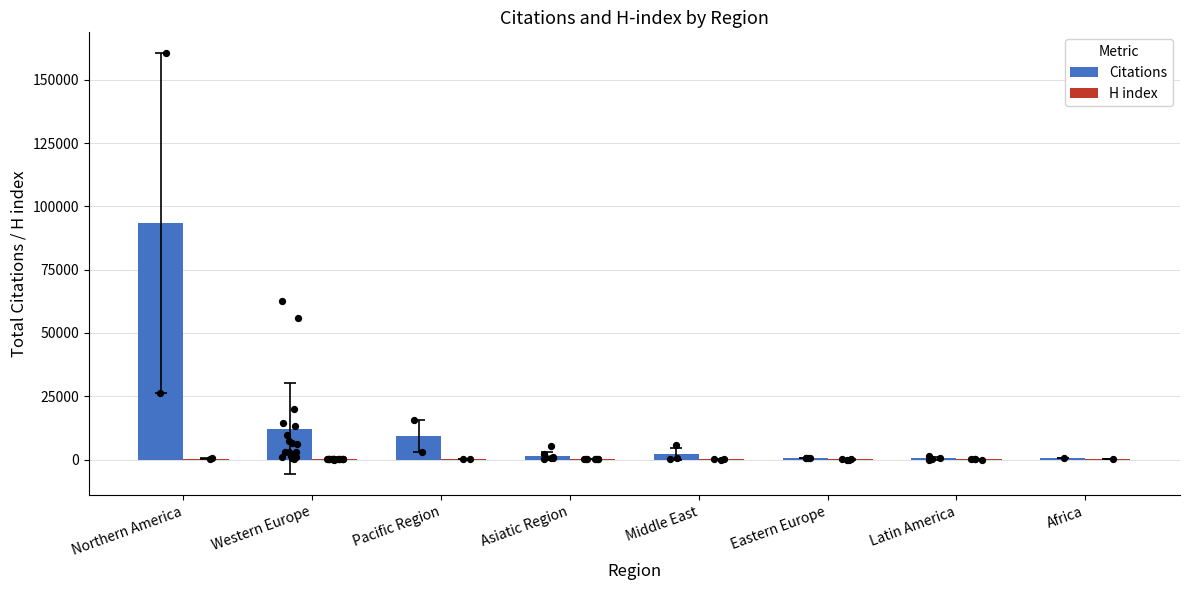

Which series has the largest Y range (max minus min)?

Citations